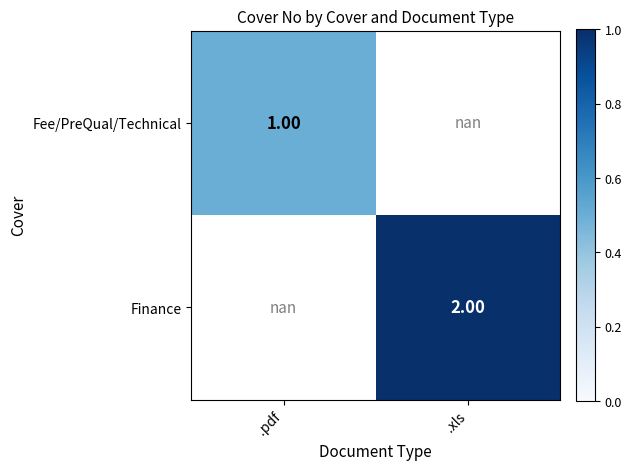

Rank the series by their maximum value, from lowest to highest.

Fee/PreQual/Technical, Finance